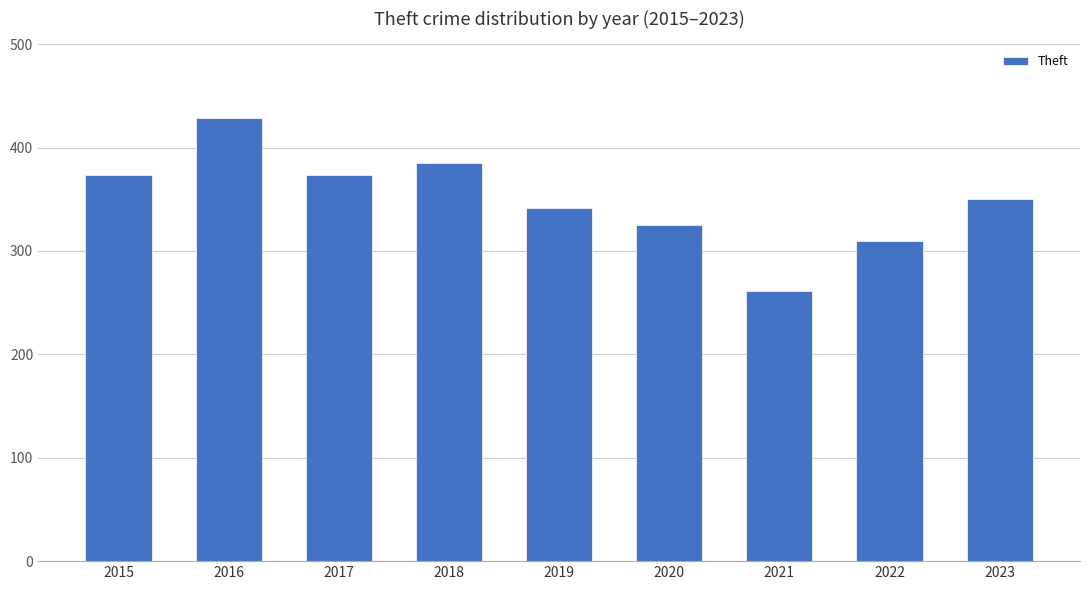

The value at 2016 is 429. True or false?

True